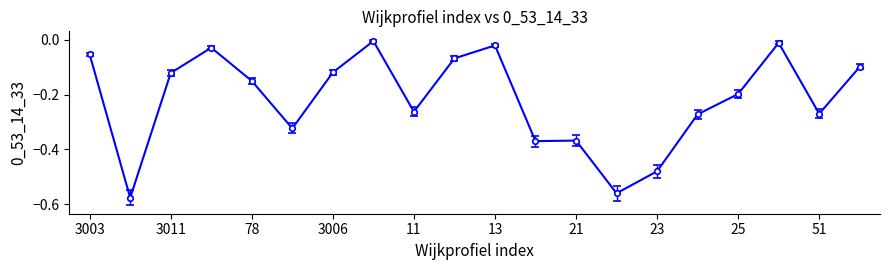

What is the difference between the maximum and minimum values?

0.6